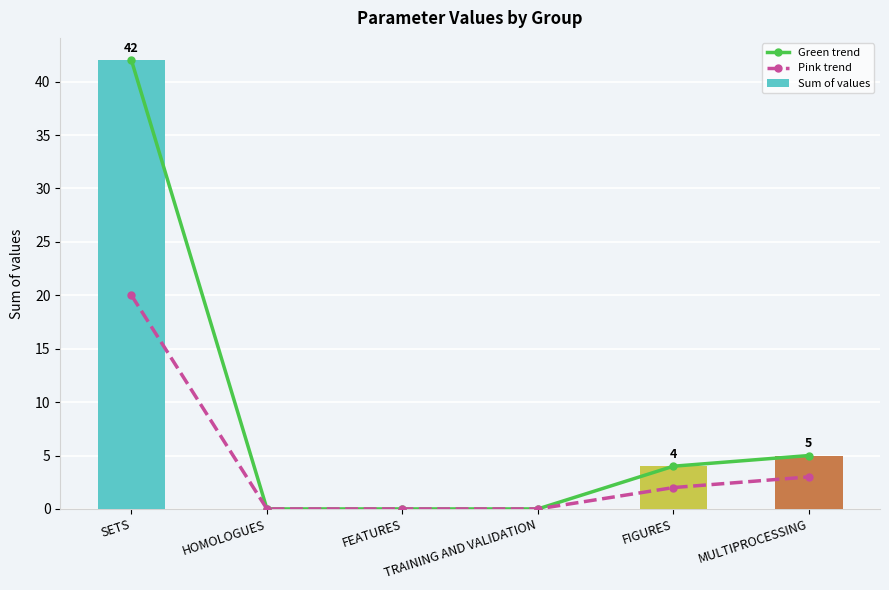

Which has a higher value, TRAINING AND VALIDATION or SETS?

SETS